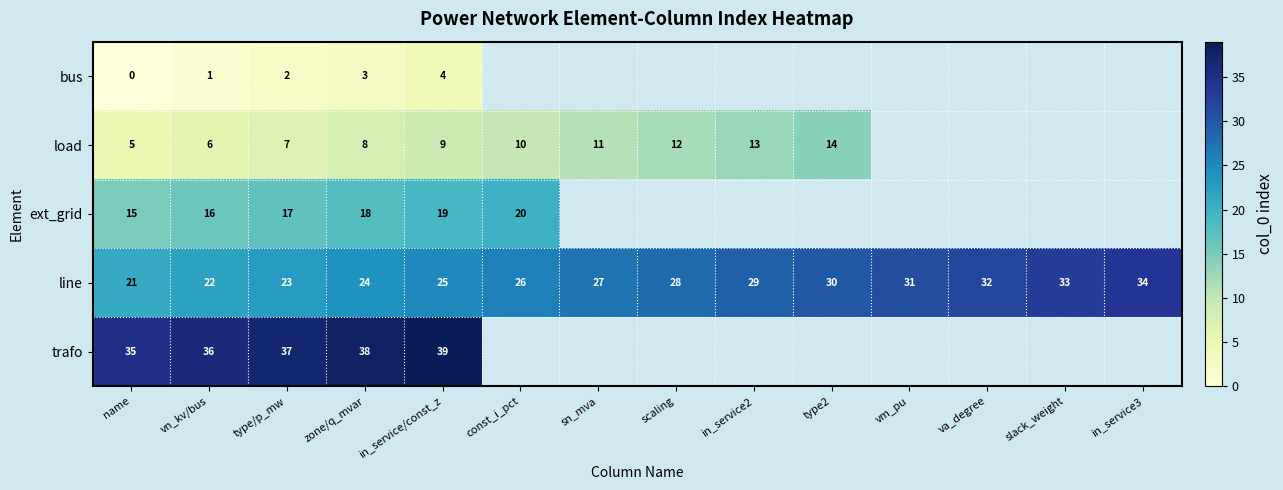

The value of ext_grid at const_i_pct is 29.0. True or false?

False